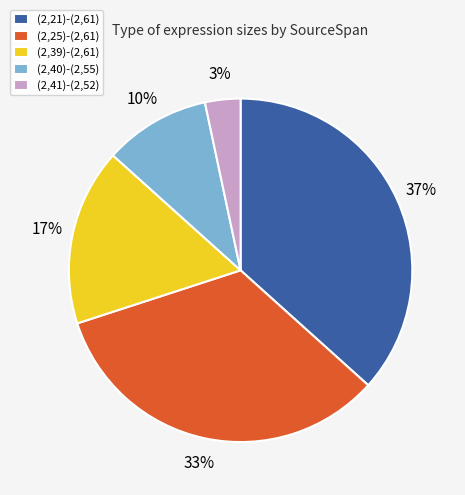

What is the ratio of the value at (2,21)-(2,61) to the value at (2,40)-(2,55)?

3.7